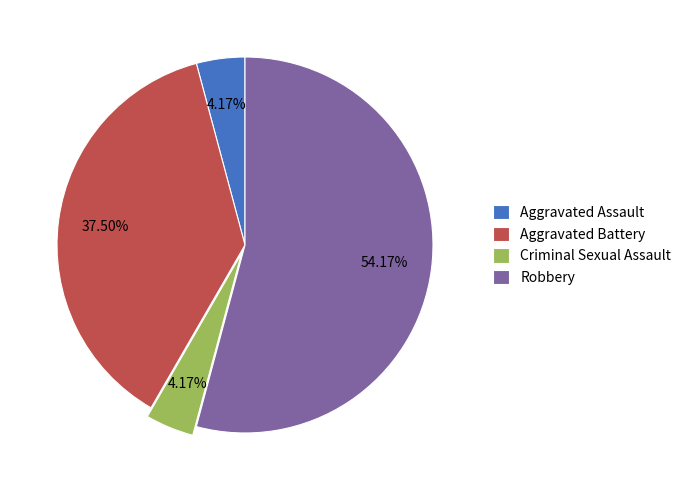

How many slices are in this pie chart?

4